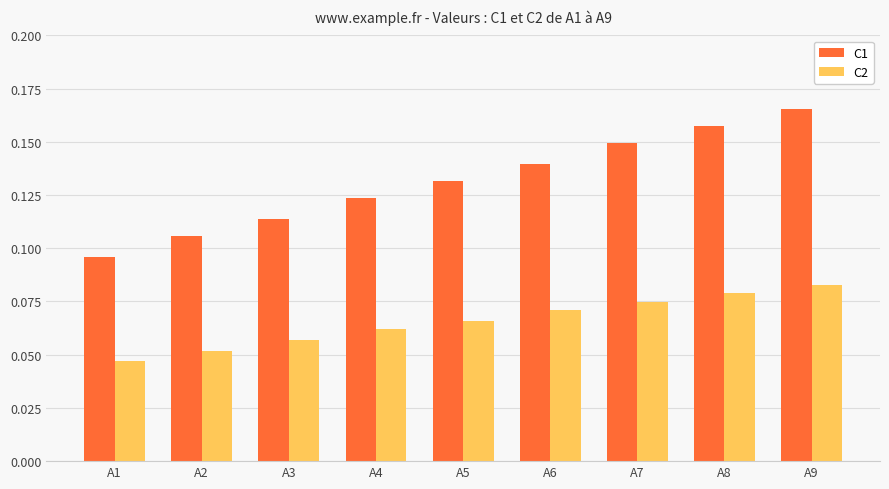

List the series in order of their peak value, highest first.

C1, C2